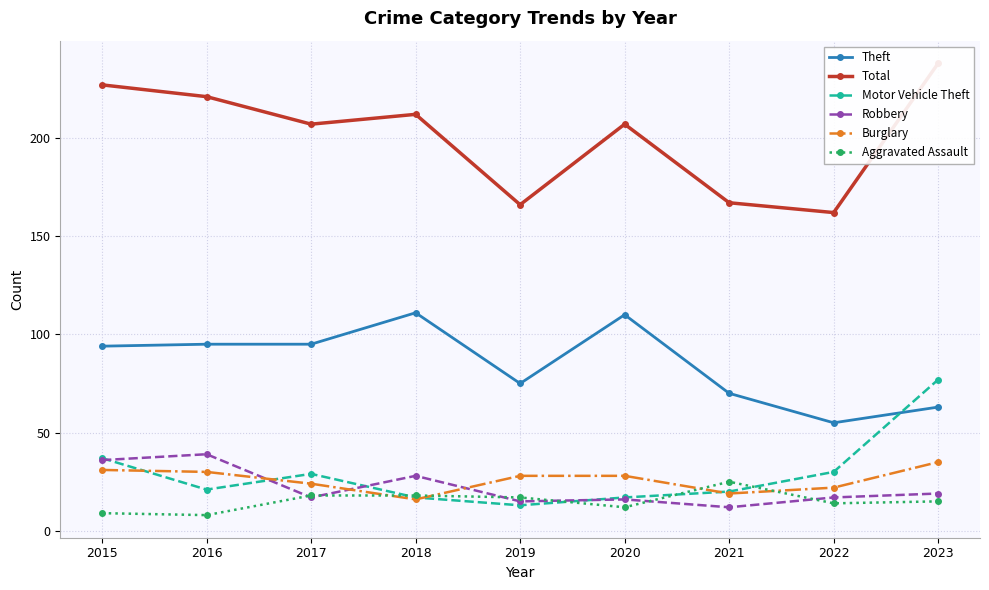

Is the value of Theft at 2023 greater than the value of Robbery at 2021?

Yes